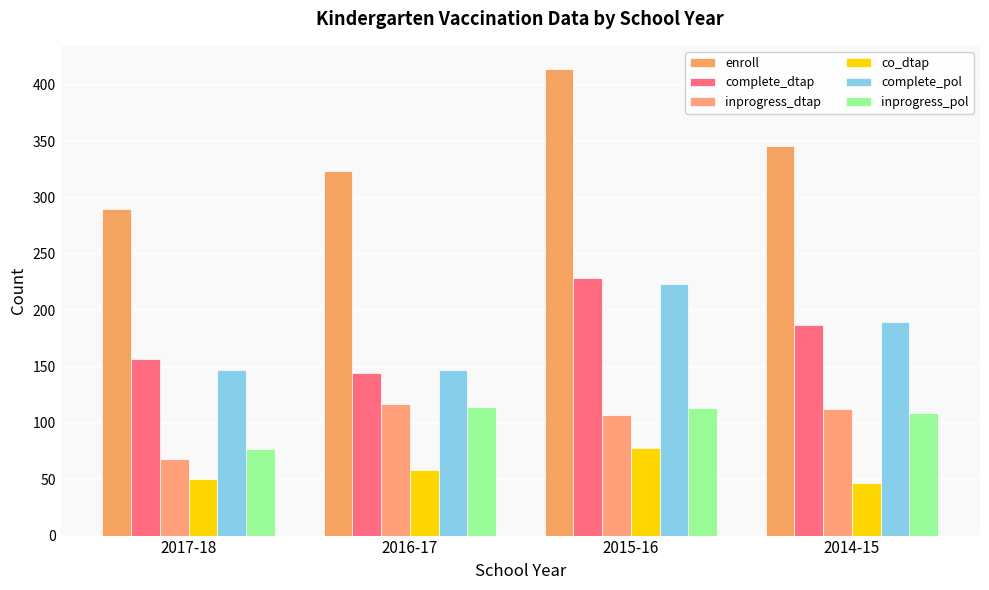

What is the difference between the complete_dtap values at 2016-17 and 2014-15?

43